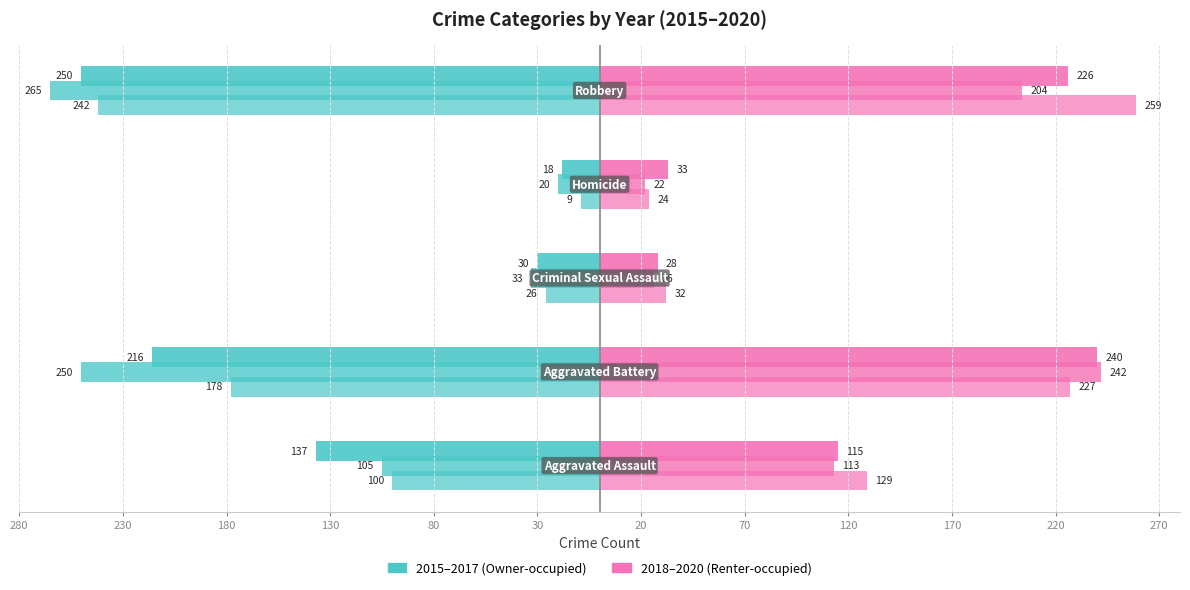

True or false: 2019 has a value of 67 at Aggravated Battery.

False